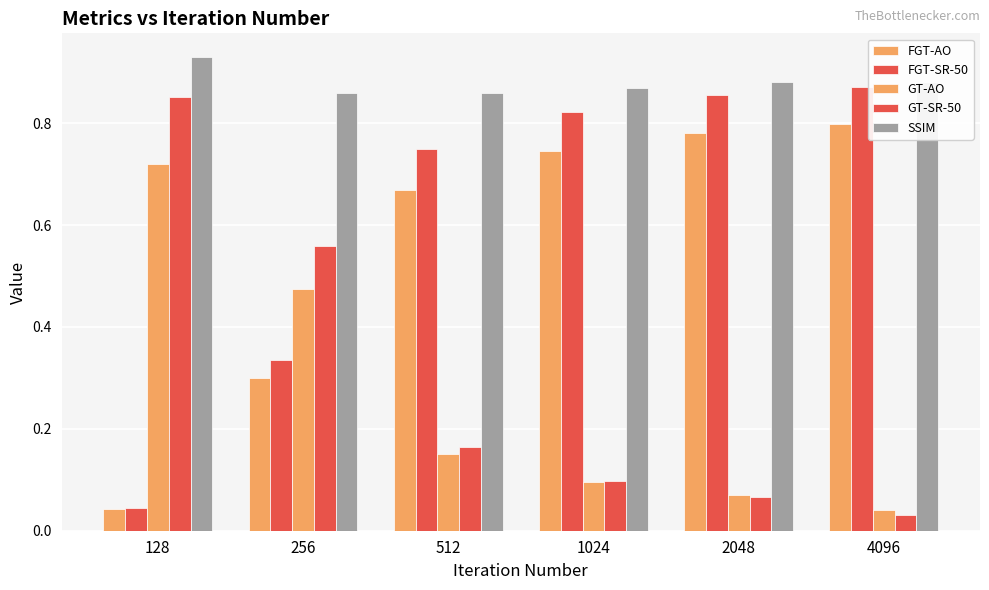

What is the maximum value shown in the chart?

0.9